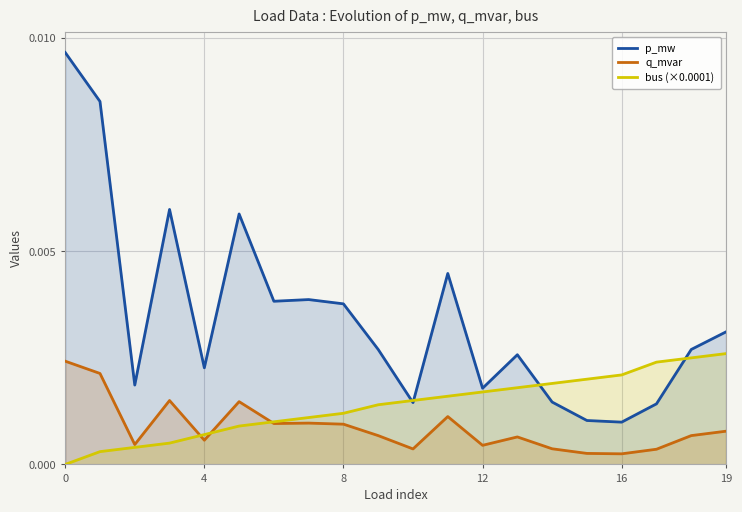

True or false: p_mw has a value of 0.0 at 11.

False